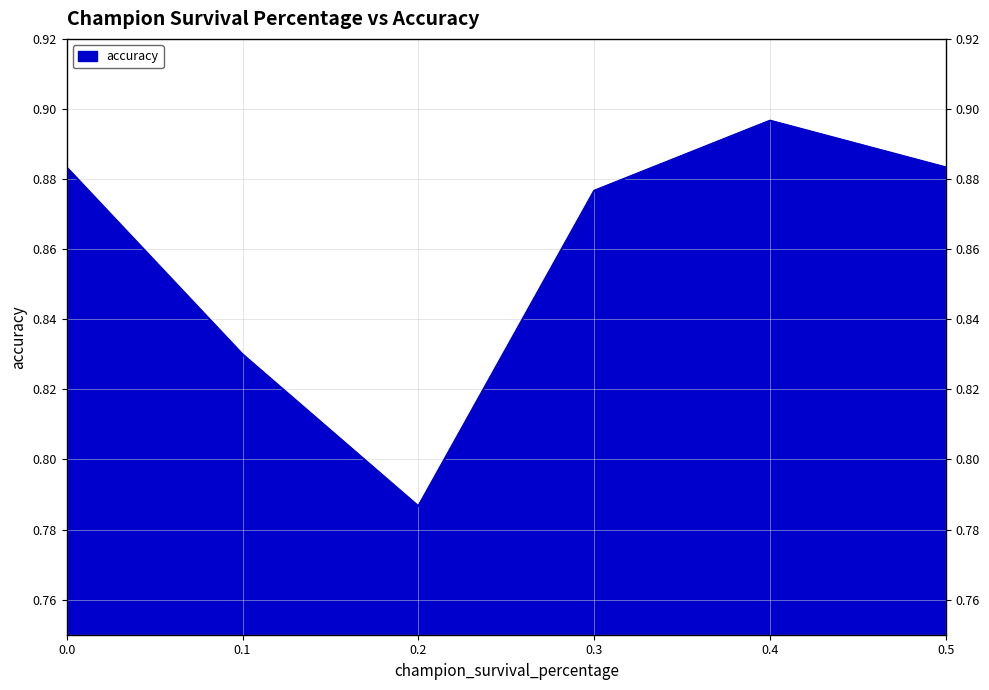

How many interior local valleys (lower than both neighbors) does the data have?

1